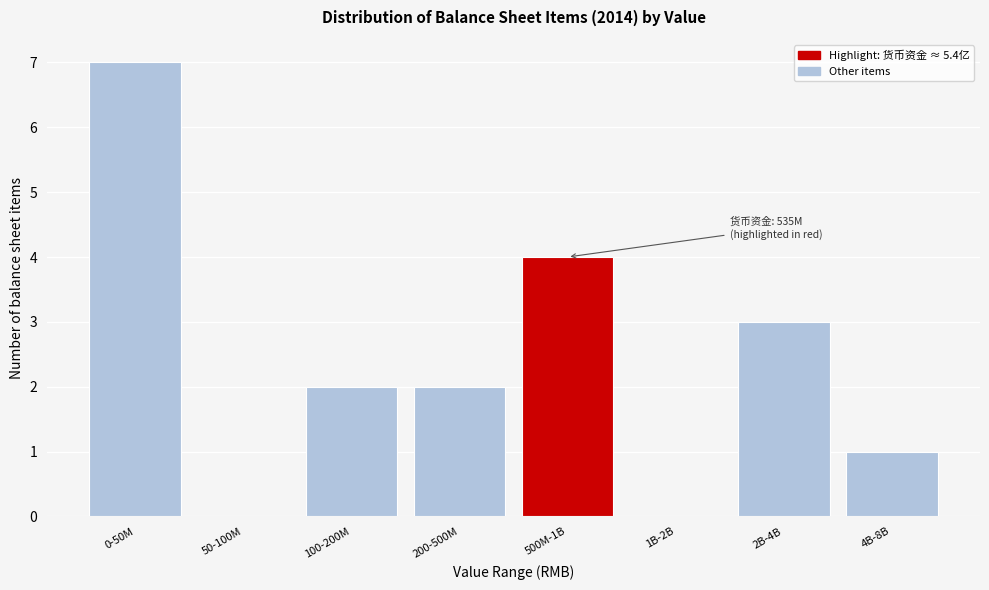

Reading right to left, what are all the values shown in this chart?

4B-8B=1	2B-4B=3	1B-2B=0	500M-1B=4	200-500M=2	100-200M=2	50-100M=0	0-50M=7